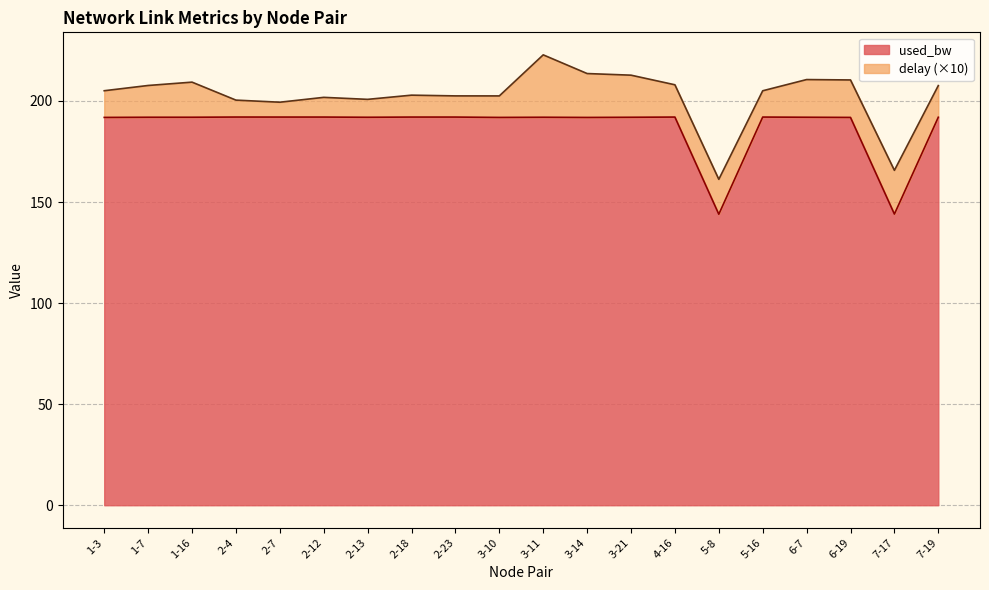

Reading left to right, list all the values displayed in this chart.

1-3=191.8	1-7=191.9	1-16=191.9	2-4=192.0	2-7=192.0	2-12=192.0	2-13=191.9	2-18=192.0	2-23=192.0	3-10=191.8	3-11=191.9	3-14=191.8	3-21=191.9	4-16=192.0	5-8=143.9	5-16=192.0	6-7=191.9	6-19=191.8	7-17=144.0	7-19=191.9